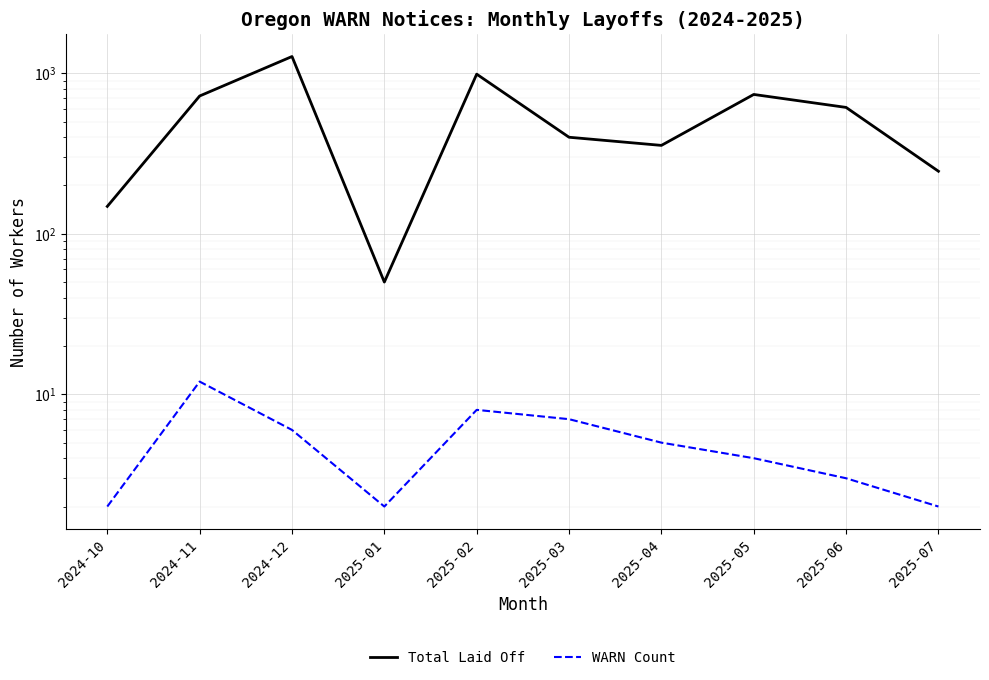

Reading left to right, what are all the values shown in this chart?

Total Laid Off: 148	721	1270	50	986	399	355	737	612	245
WARN Count: 2	12	6	2	8	7	5	4	3	2